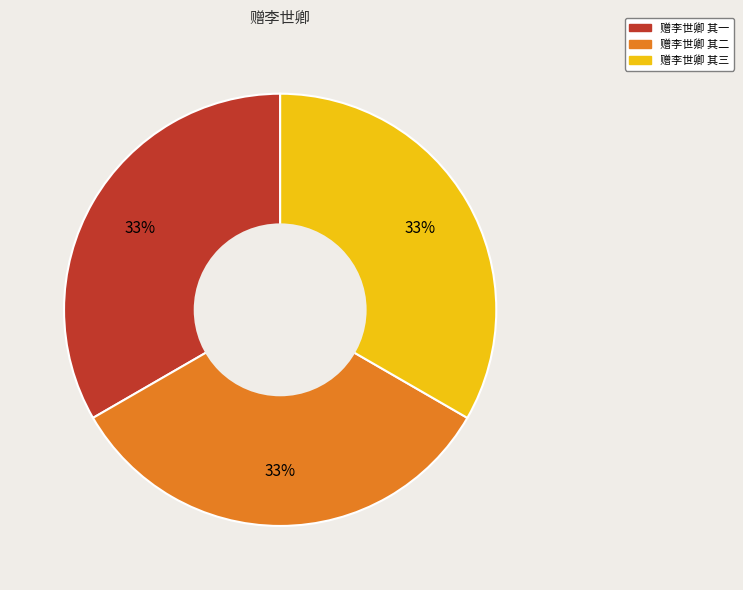

Do 赠李世卿 其二 and 赠李世卿 其一 together represent more than half of the pie?

Yes